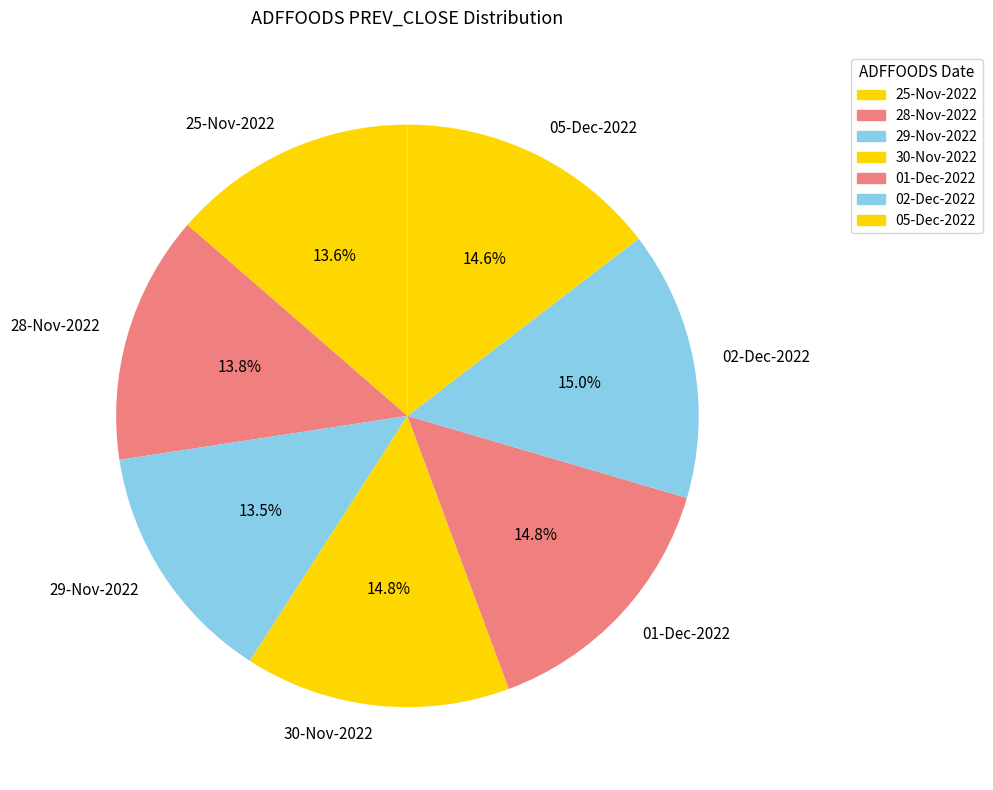

What is the total percentage of 05-Dec-2022 and 29-Nov-2022?

28.1%